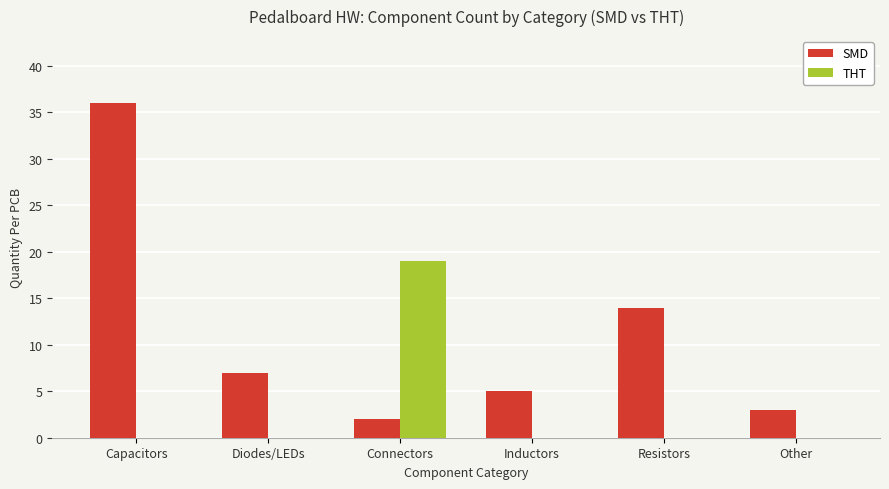

Which series has the largest range (max minus min)?

SMD